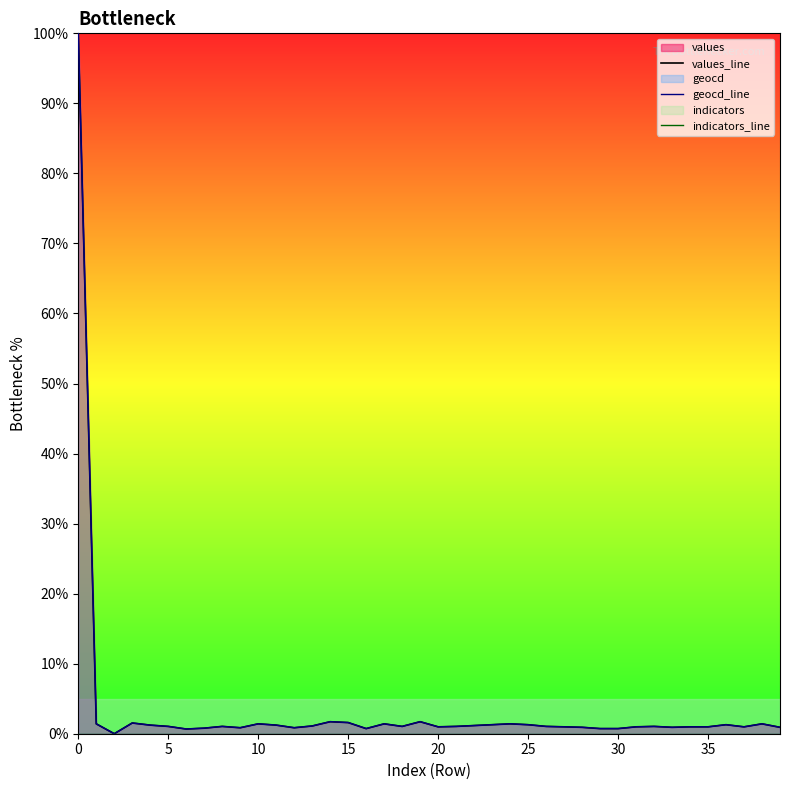

Rank the series by their maximum value, from lowest to highest.

indicators_line, values_line, geocd_line